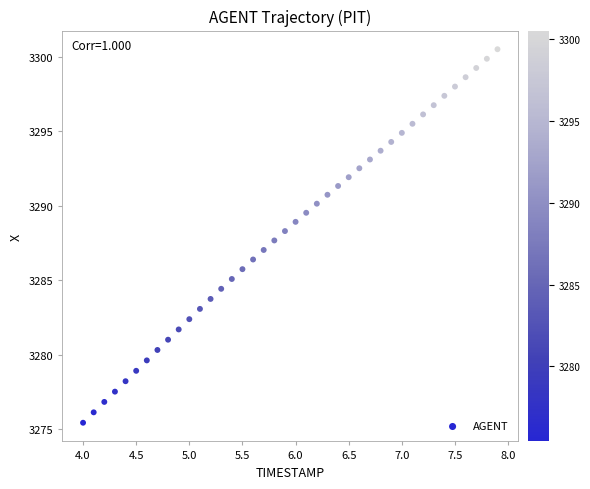

What is the range of X values (max minus min)?

3.9